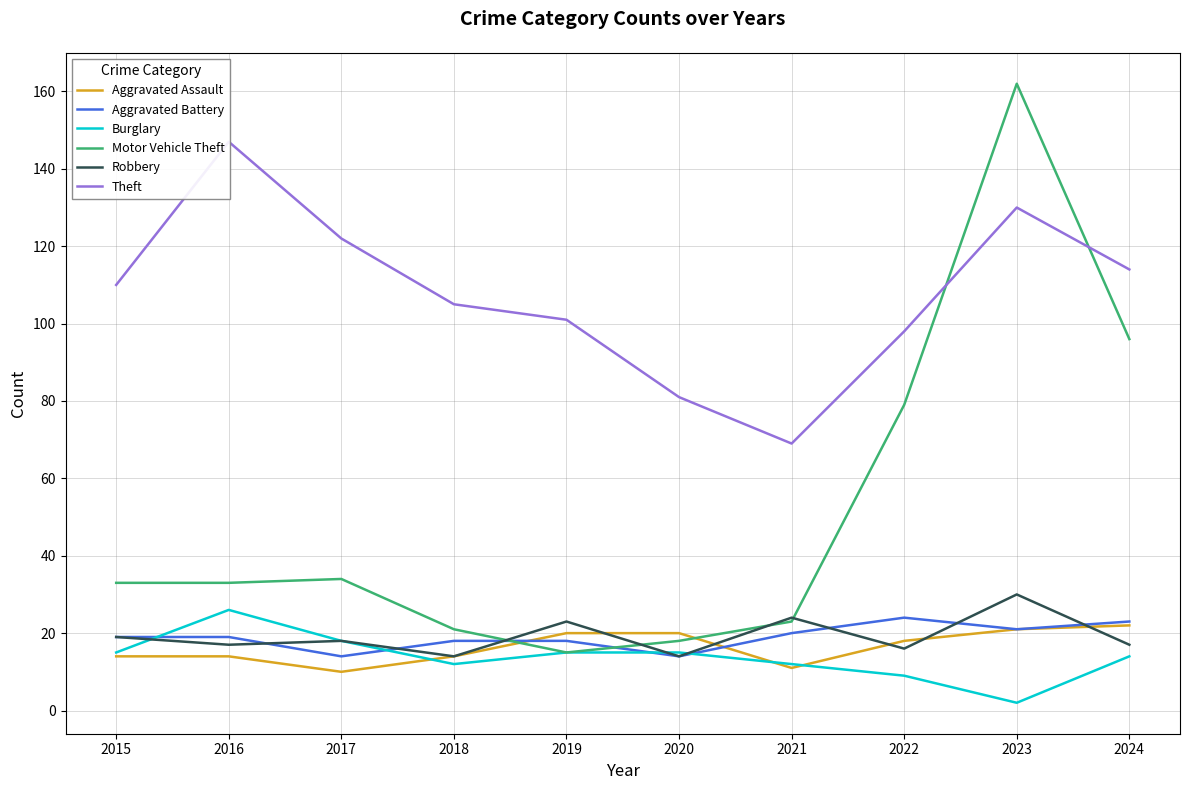

What is the total value across all series at 2020?

162